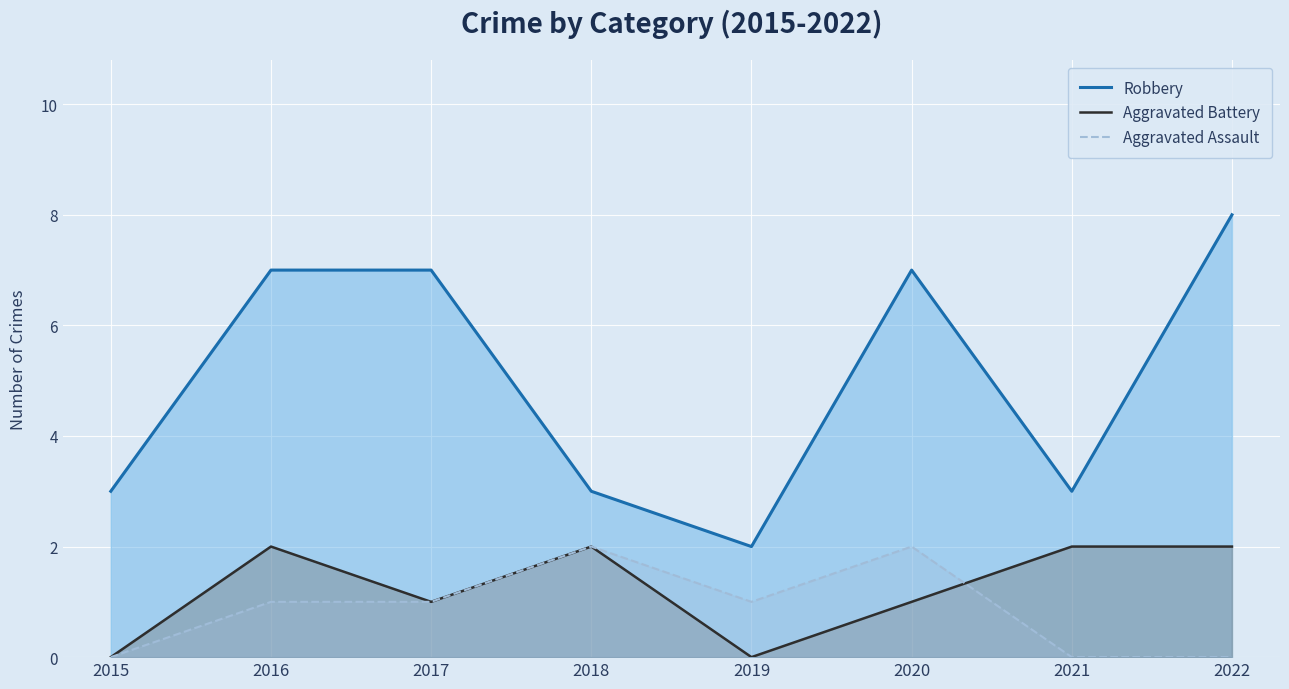

Reading right to left, transcribe all the data shown in this chart.

Robbery: 8	3	7	2	3	7	7	3
Aggravated Battery: 2	2	1	0	2	1	2	0
Aggravated Assault: 0	0	2	1	2	1	1	0